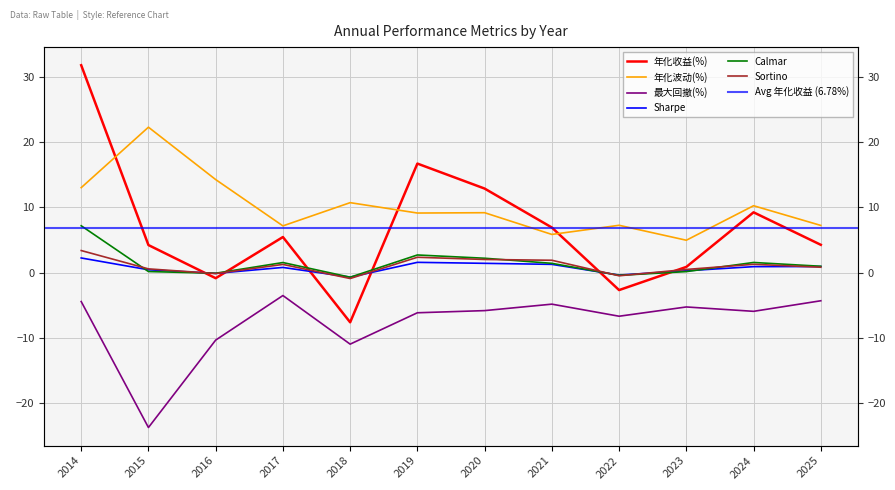

What is the lowest value of the Sortino series?

-0.9